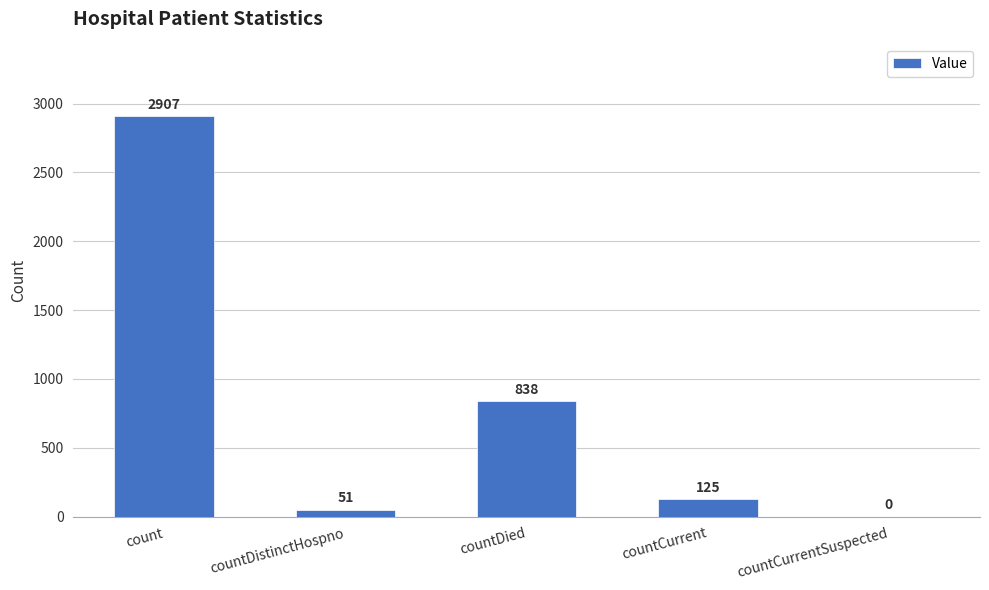

What is the sum of all values?

3921